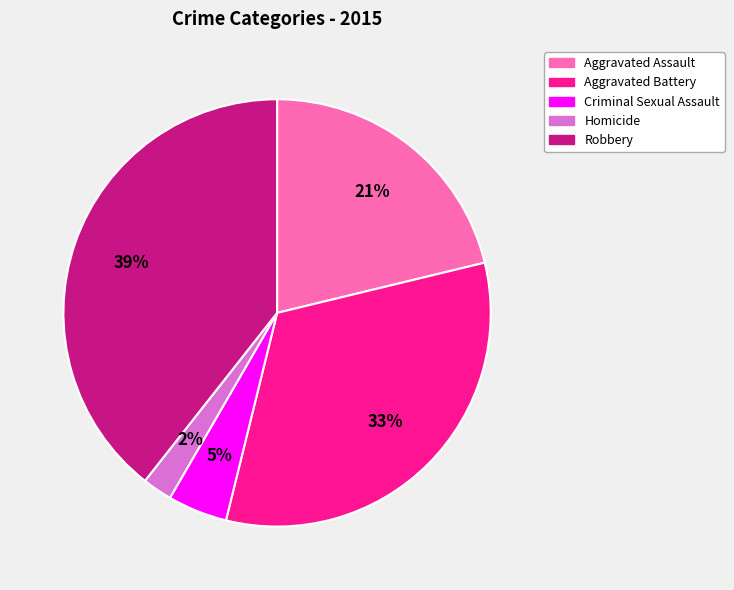

Is the sum of Aggravated Assault and Aggravated Battery greater than half?

Yes